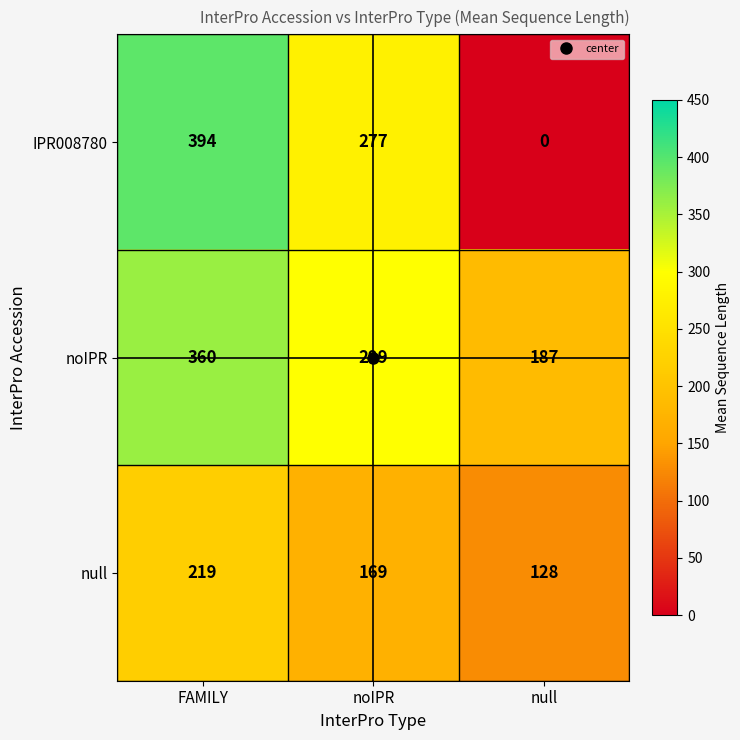

True or false: null has a value of 169 at noIPR.

True